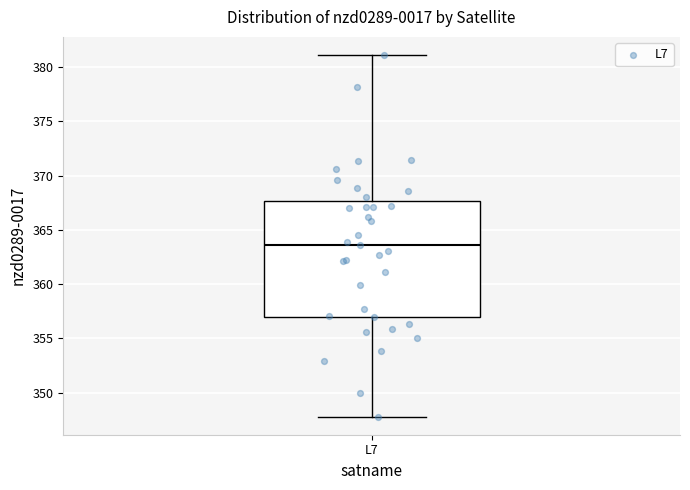

Transcribe this box plot: give where the median line is, the range the box spans, and where the two whiskers end, as read against the y-axis. The values are not printed on the chart, so give them approximately, as read against the axis.

median 363.5, box 357.0 to 367.5, whiskers 348.0 to 381.0